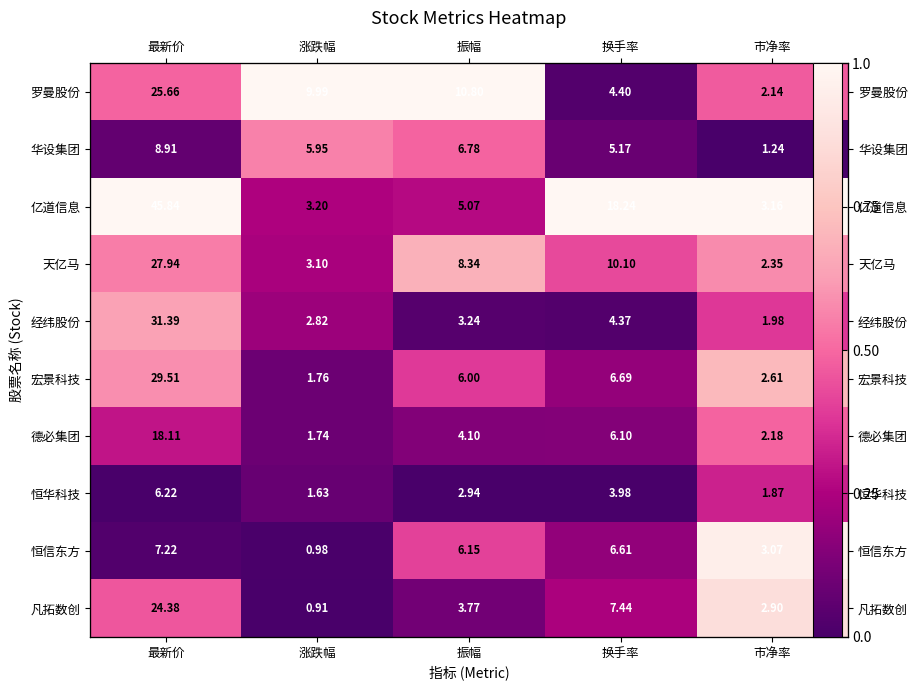

Is it true that 华设集团 equals 0.2 at 涨跌幅?

False